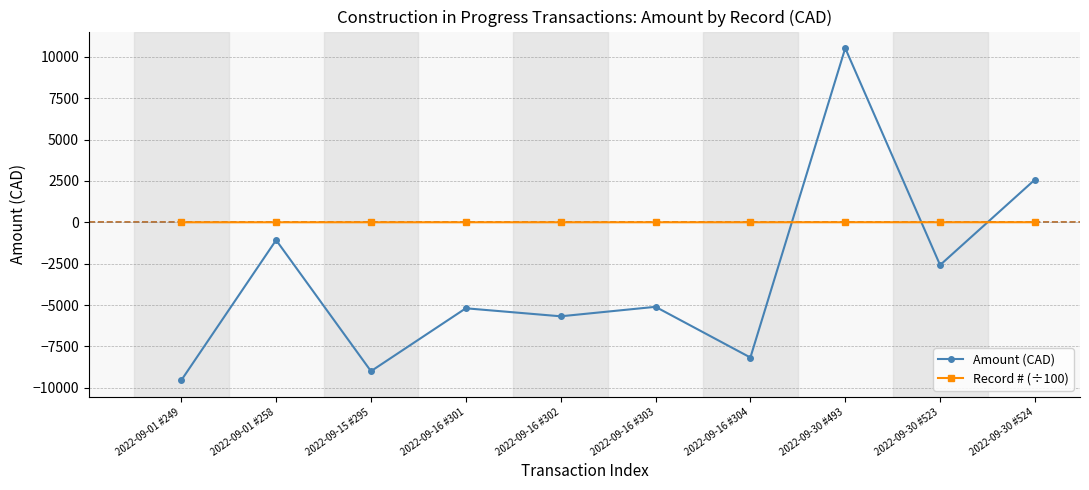

Does the chart have visible grid lines?

Yes